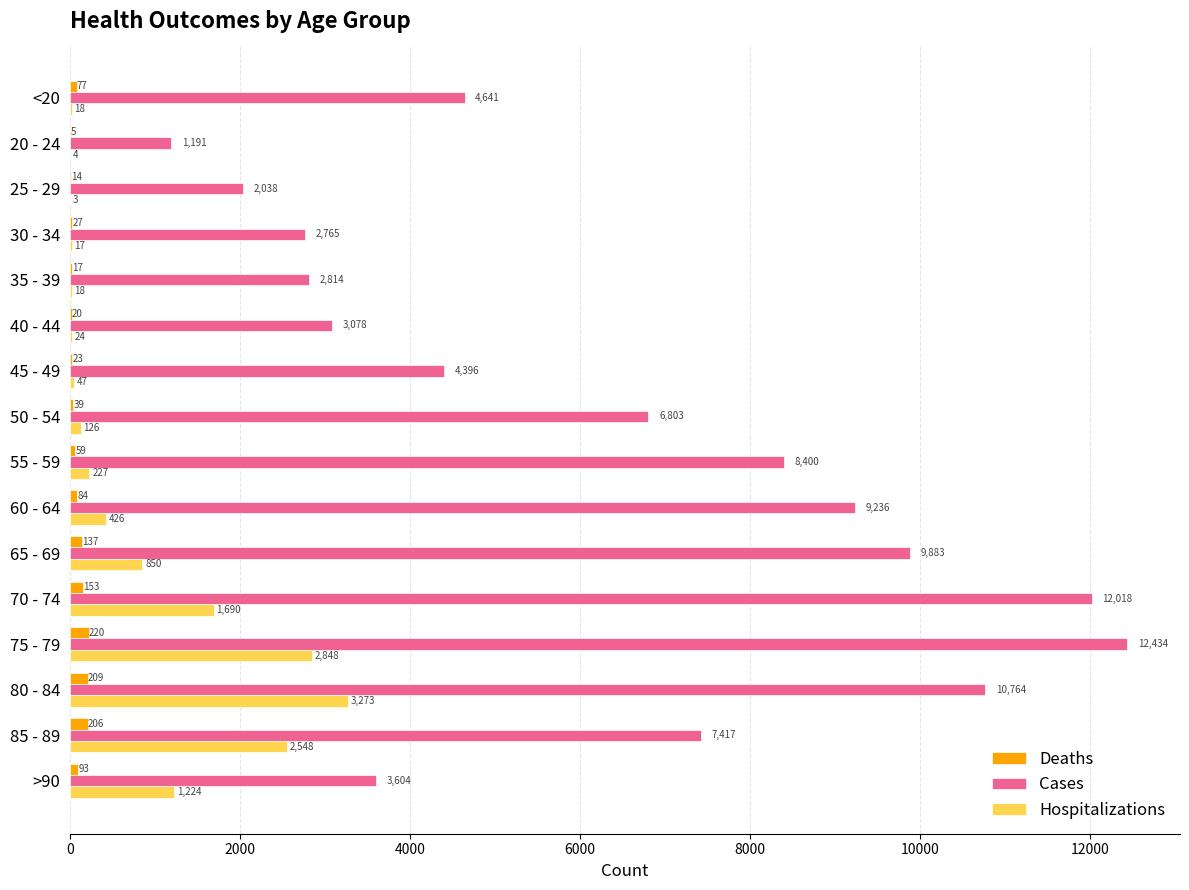

The value of Hospitalizations at 80 - 84 is 5797. True or false?

False